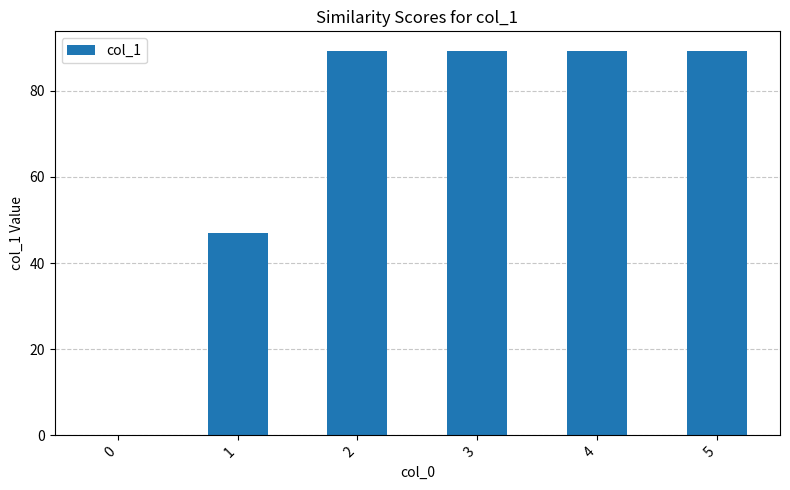

Are the bars horizontal?

No